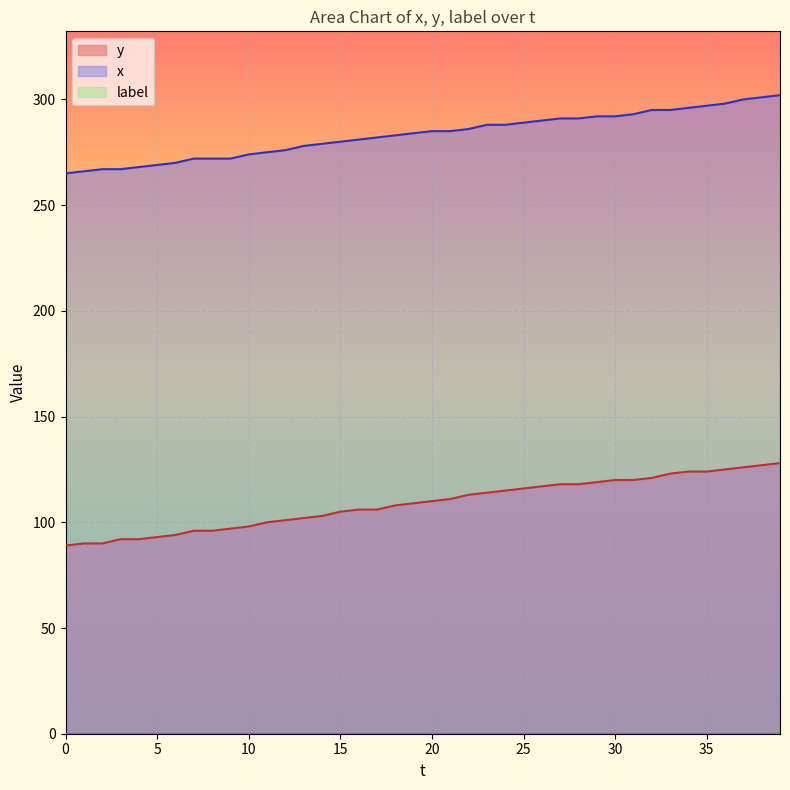

At how many categories does at least one series exceed 180?

40